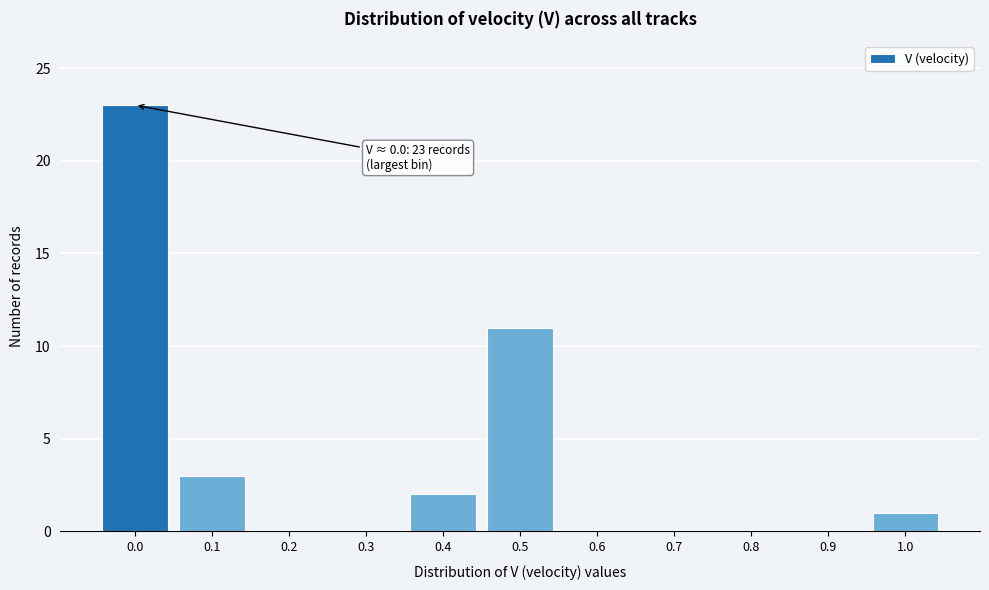

Reading right to left, what are all the values shown in this chart?

1.0=1	0.9=0	0.8=0	0.7=0	0.6=0	0.5=11	0.4=2	0.3=0	0.2=0	0.1=3	0.0=23